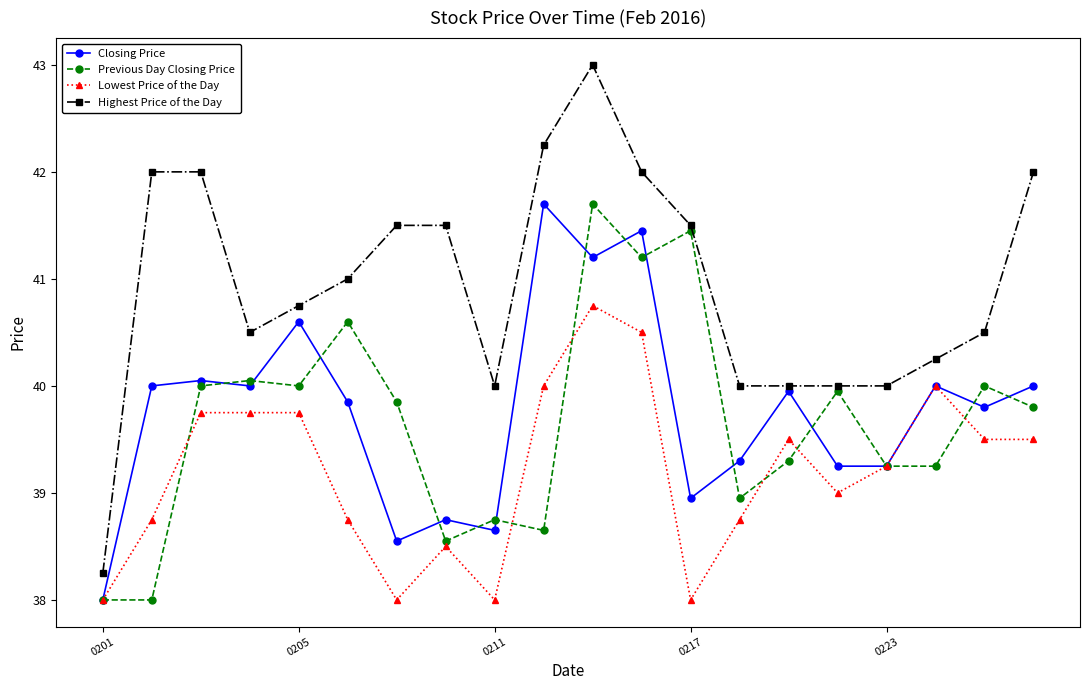

Which series has the largest total across all categories?

Highest Price of the Day